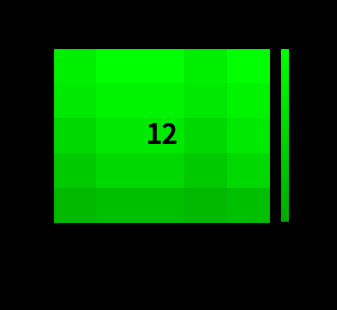

What is the maximum value shown in the chart?

16